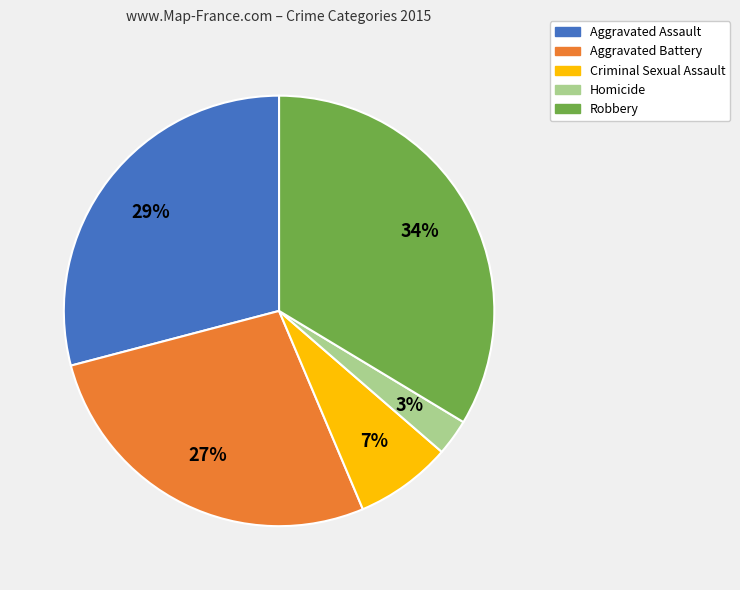

Which has a higher value, Homicide or Criminal Sexual Assault?

Criminal Sexual Assault